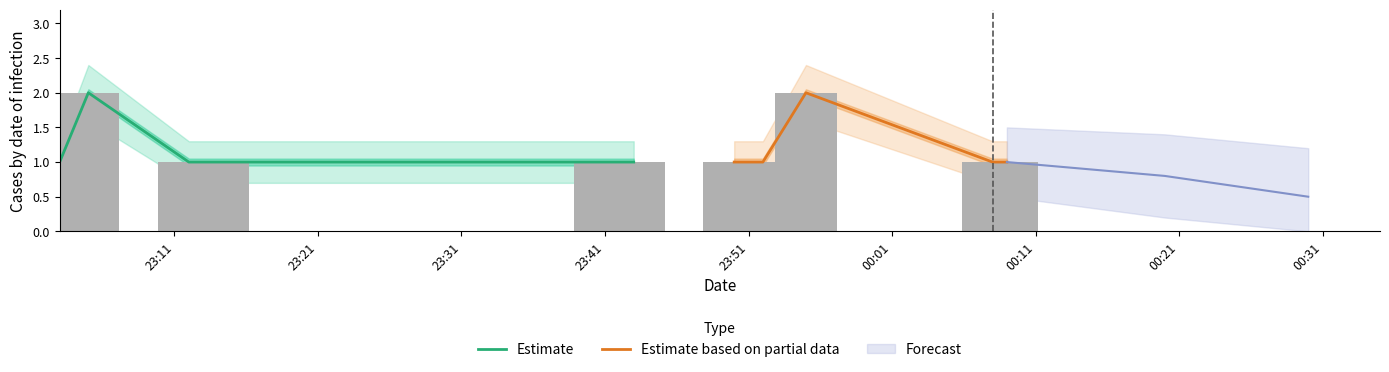

How many series are shown in this chart?

3